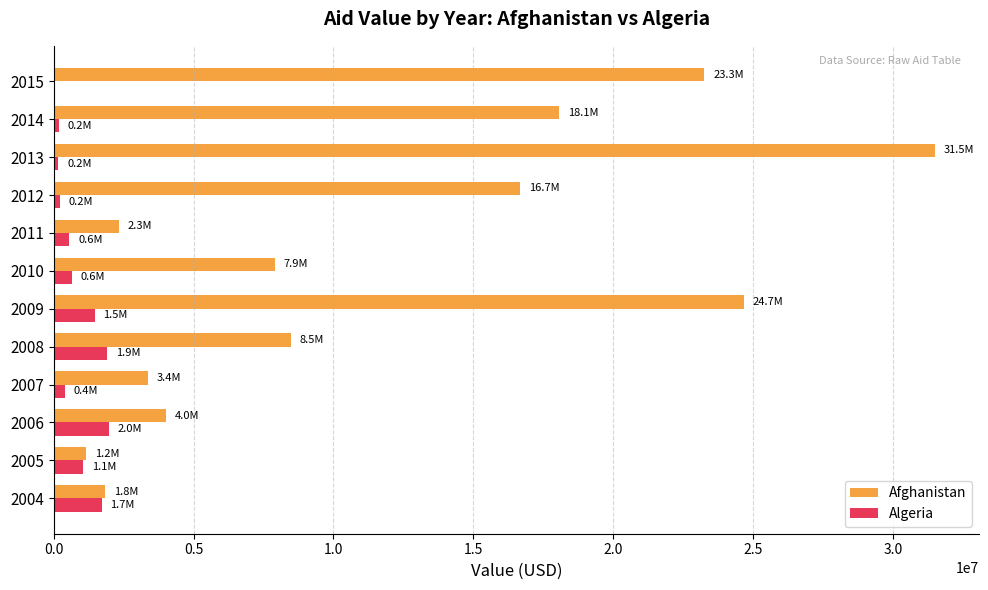

What is the total value across all series at 2005?

2225197.4